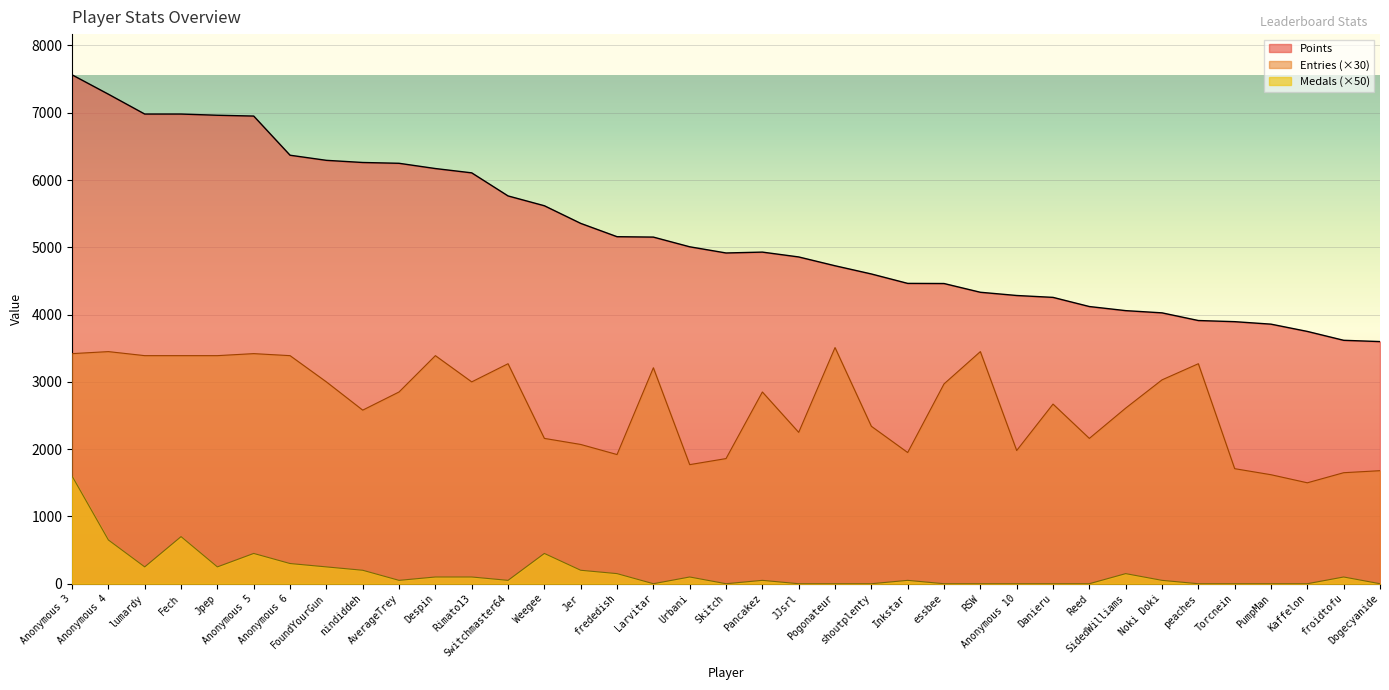

The value of Medals at Switchmaster64 is 50. True or false?

True